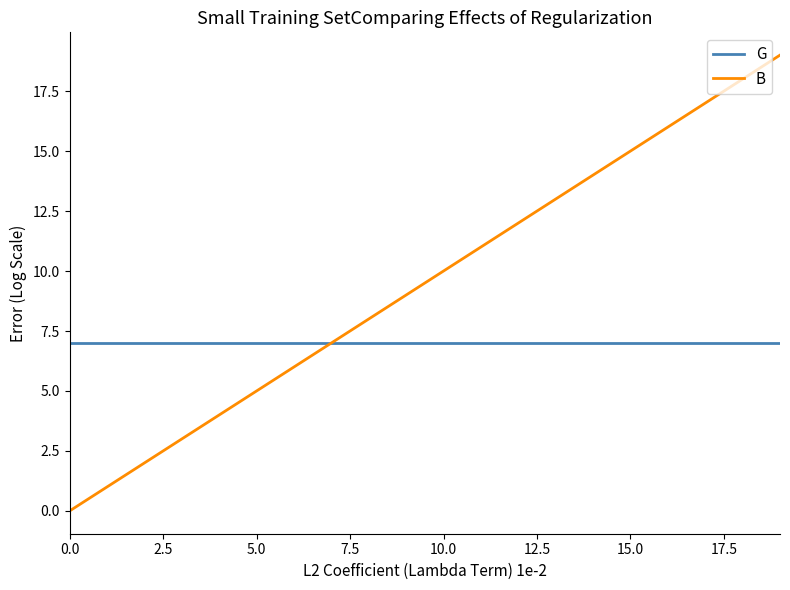

Which series has the largest range (max minus min)?

B